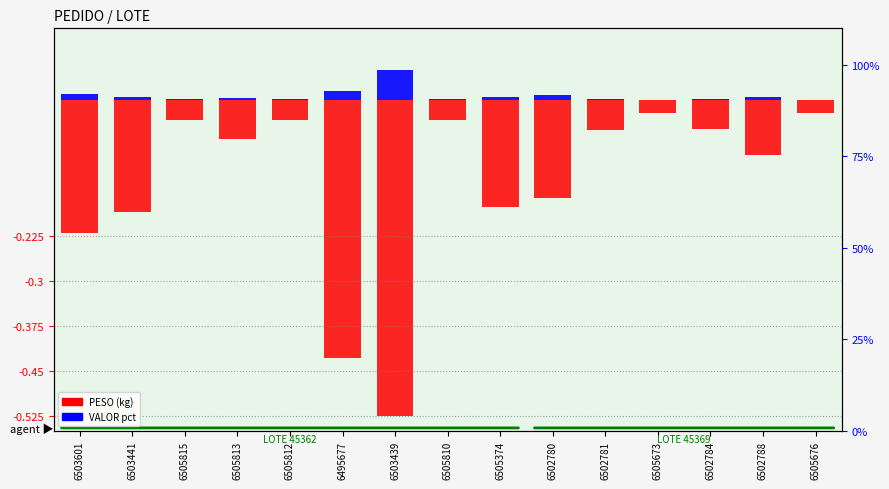

Reading right to left, transcribe all the data shown in this chart.

PESO: 6505676=-0.0	6502788=-0.1	6502784=-0.0	6505673=-0.0	6502781=-0.0	6502780=-0.2	6505374=-0.2	6505810=-0.0	6503439=-0.5	6495677=-0.4	6505812=-0.0	6505813=-0.1	6505815=-0.0	6503441=-0.2	6503601=-0.2
VALOR pct: 6505676=0.0	6502788=0.0	6502784=0.0	6505673=0.0	6502781=0.0	6502780=0.0	6505374=0.0	6505810=0.0	6503439=0.1	6495677=0.0	6505812=0.0	6505813=0.0	6505815=0.0	6503441=0.0	6503601=0.0